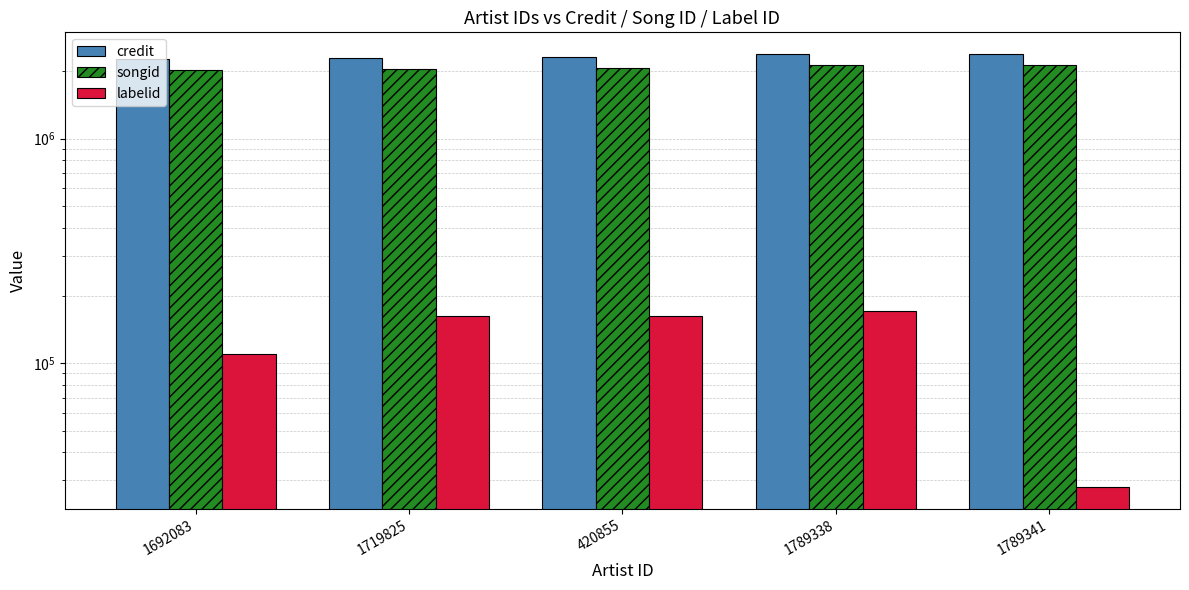

List the series in order of their peak value, lowest first.

labelid, songid, credit